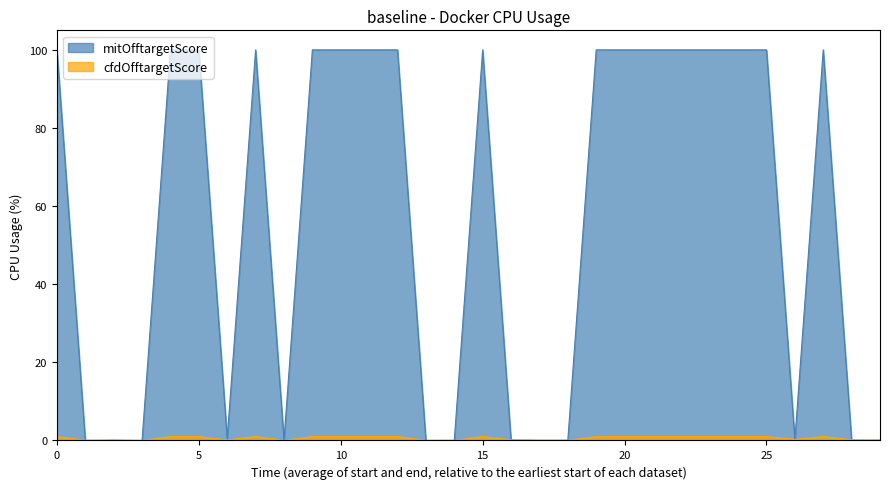

Which series has the largest total across all categories?

mitOfftargetScore